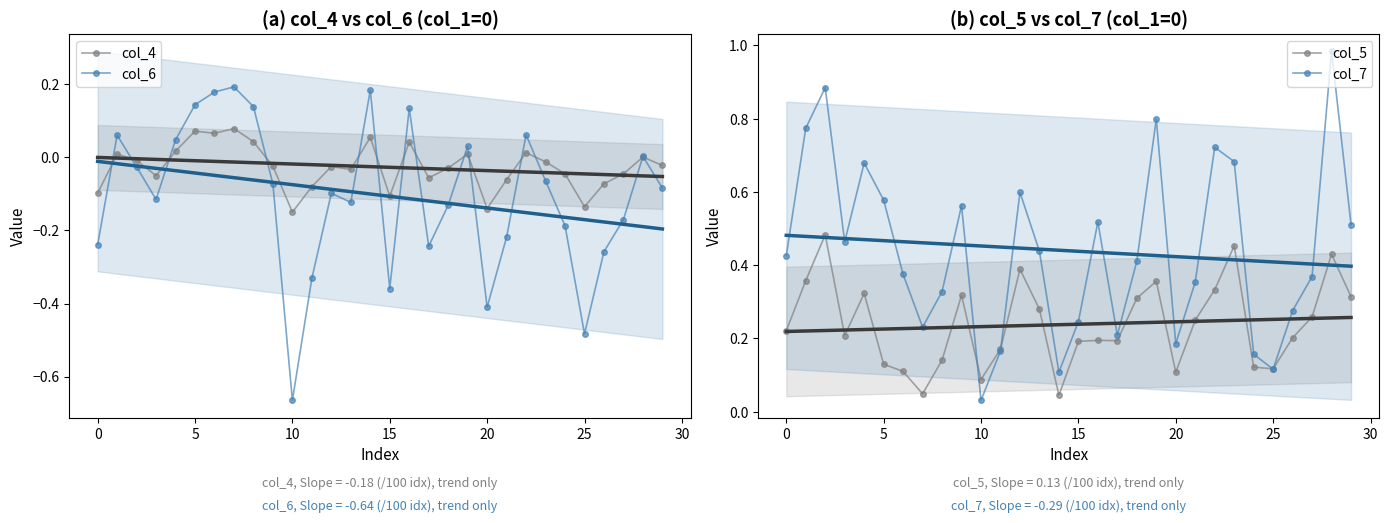

True or false: col_5 has more than 2 interior local peaks.

True